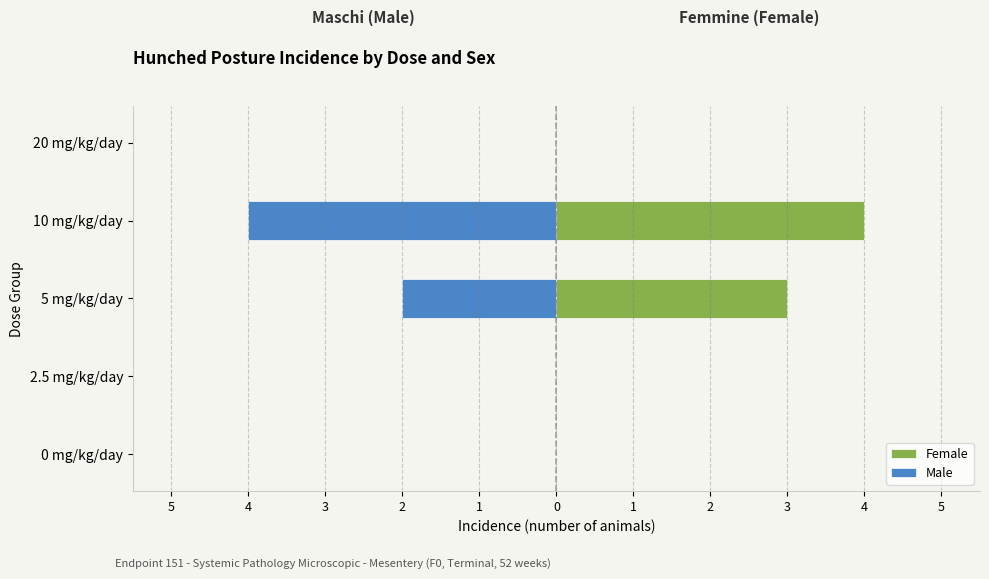

Which has a higher value, 20 mg/kg/day or 10 mg/kg/day?

10 mg/kg/day